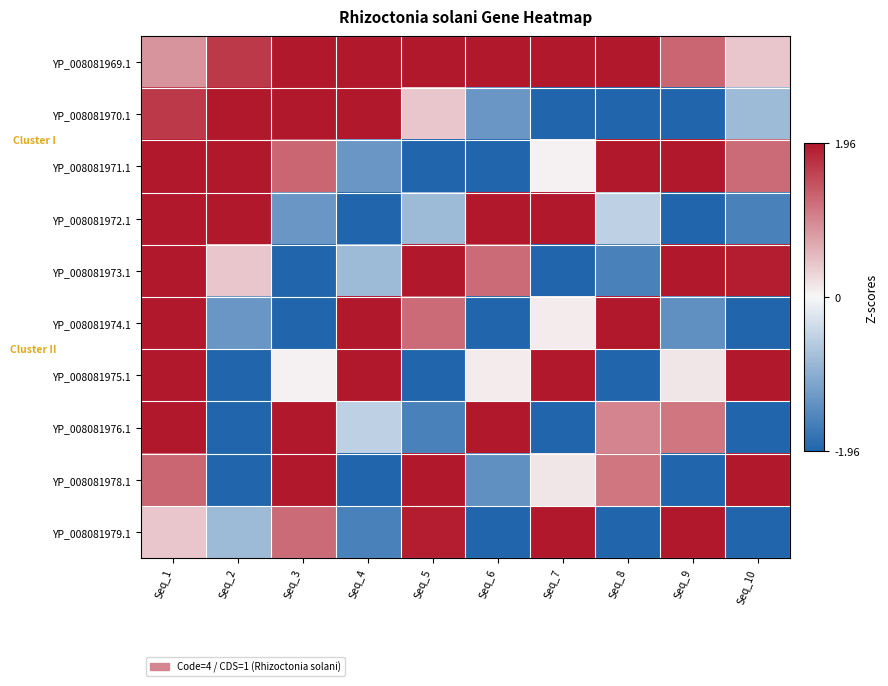

Reading left to right, what are all the values shown in this chart?

YP_008081969.1: Seq_1=0.9	Seq_2=1.7	Seq_3=2.0	Seq_4=2.0	Seq_5=2.0	Seq_6=2.0	Seq_7=2.0	Seq_8=2.0	Seq_9=1.3	Seq_10=0.4
YP_008081970.1: Seq_1=1.7	Seq_2=2.0	Seq_3=2.0	Seq_4=2.0	Seq_5=0.4	Seq_6=-1.3	Seq_7=-2.0	Seq_8=-2.0	Seq_9=-2.0	Seq_10=-0.8
YP_008081971.1: Seq_1=2.0	Seq_2=2.0	Seq_3=1.3	Seq_4=-1.3	Seq_5=-2.0	Seq_6=-2.0	Seq_7=0.0	Seq_8=2.0	Seq_9=2.0	Seq_10=1.2
YP_008081972.1: Seq_1=2.0	Seq_2=2.0	Seq_3=-1.3	Seq_4=-2.0	Seq_5=-0.8	Seq_6=2.0	Seq_7=2.0	Seq_8=-0.5	Seq_9=-2.0	Seq_10=-1.6
YP_008081973.1: Seq_1=2.0	Seq_2=0.4	Seq_3=-2.0	Seq_4=-0.8	Seq_5=2.0	Seq_6=1.2	Seq_7=-2.0	Seq_8=-1.6	Seq_9=2.0	Seq_10=1.9
YP_008081974.1: Seq_1=2.0	Seq_2=-1.3	Seq_3=-2.0	Seq_4=2.0	Seq_5=1.2	Seq_6=-2.0	Seq_7=0.1	Seq_8=2.0	Seq_9=-1.4	Seq_10=-2.0
YP_008081975.1: Seq_1=2.0	Seq_2=-2.0	Seq_3=0.0	Seq_4=2.0	Seq_5=-2.0	Seq_6=0.1	Seq_7=2.0	Seq_8=-2.0	Seq_9=0.1	Seq_10=2.0
YP_008081976.1: Seq_1=2.0	Seq_2=-2.0	Seq_3=2.0	Seq_4=-0.5	Seq_5=-1.6	Seq_6=2.0	Seq_7=-2.0	Seq_8=1.0	Seq_9=1.1	Seq_10=-2.0
YP_008081978.1: Seq_1=1.3	Seq_2=-2.0	Seq_3=2.0	Seq_4=-2.0	Seq_5=2.0	Seq_6=-1.4	Seq_7=0.1	Seq_8=1.1	Seq_9=-2.0	Seq_10=2.0
YP_008081979.1: Seq_1=0.4	Seq_2=-0.8	Seq_3=1.2	Seq_4=-1.6	Seq_5=1.9	Seq_6=-2.0	Seq_7=2.0	Seq_8=-2.0	Seq_9=2.0	Seq_10=-2.0